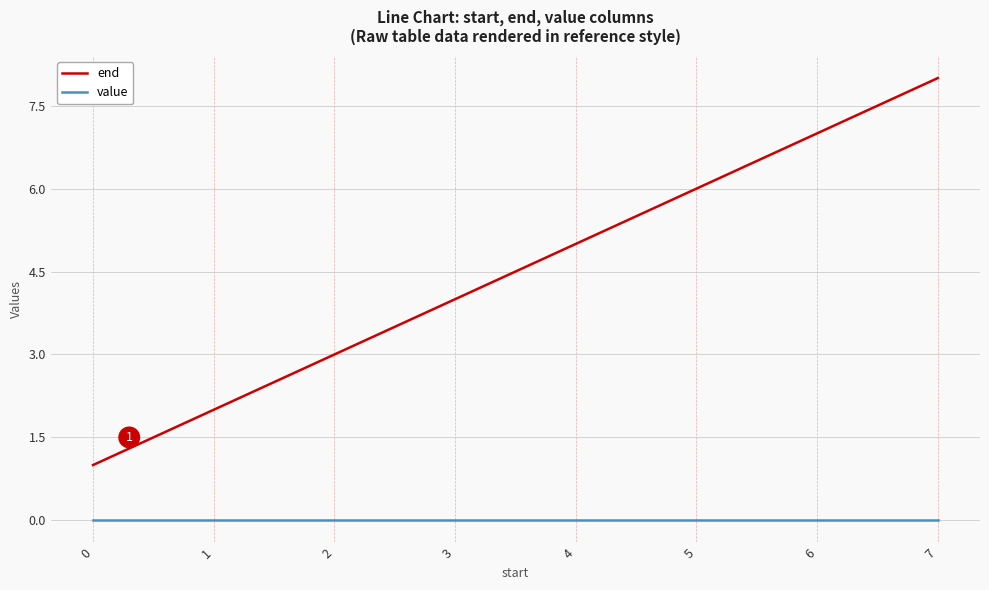

Which series has the widest spread of values?

end